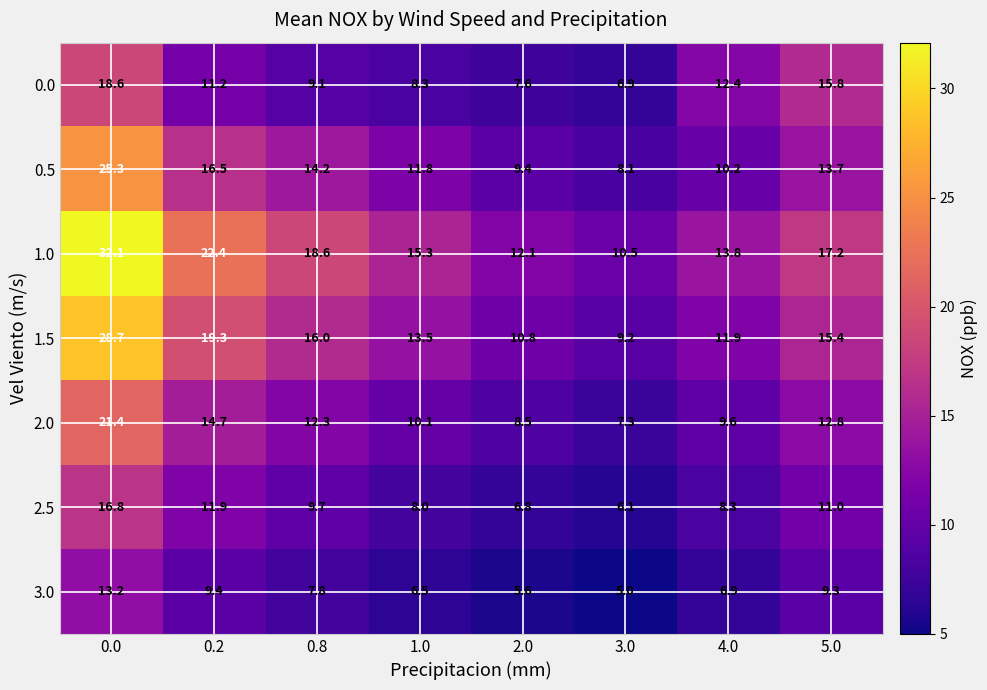

True or false: 2.5 has a value of 5.0 at 0.8.

False